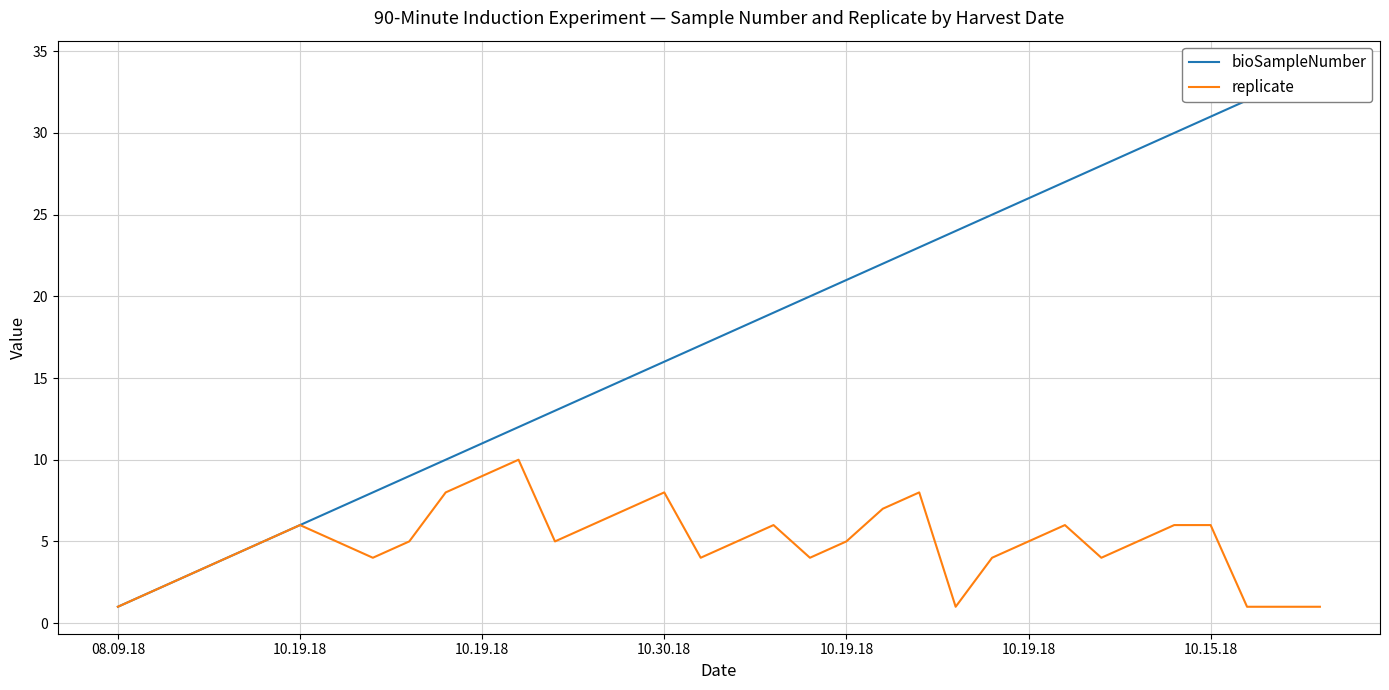

What is the label of the 4th point from the left?

10.30.18